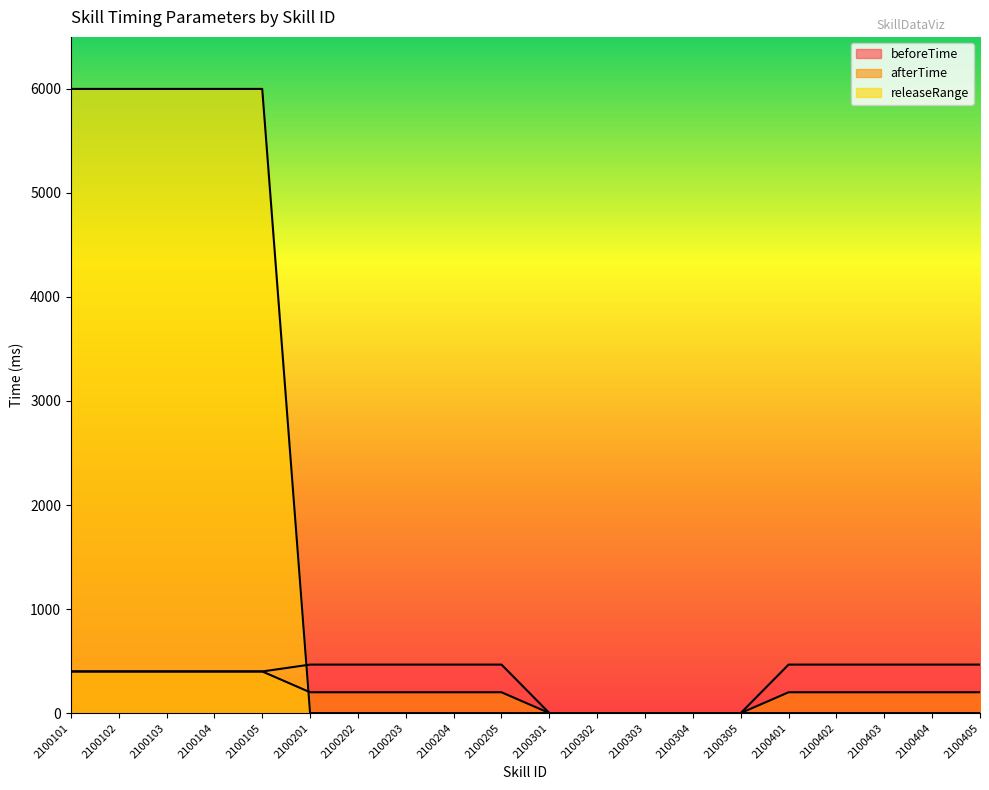

Between 2100203 and 2100404, which series saw the biggest shift?

beforeTime